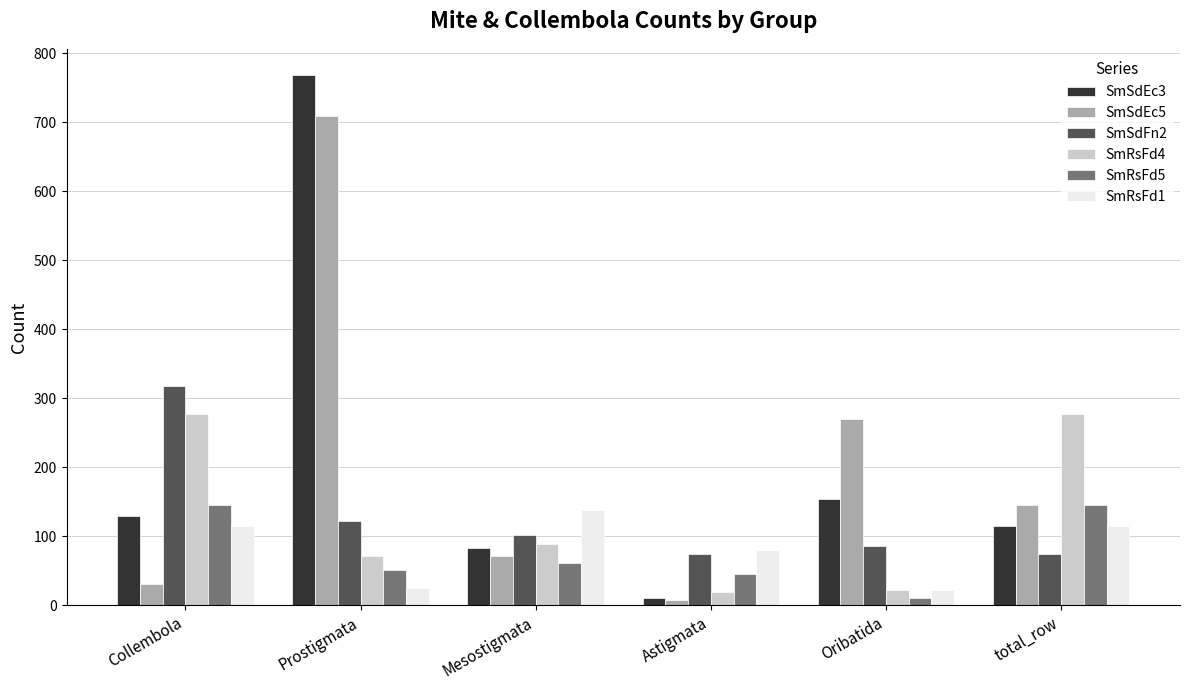

Rank the series at Prostigmata from highest to lowest value.

SmSdEc3, SmSdEc5, SmSdFn2, SmRsFd4, SmRsFd5, SmRsFd1